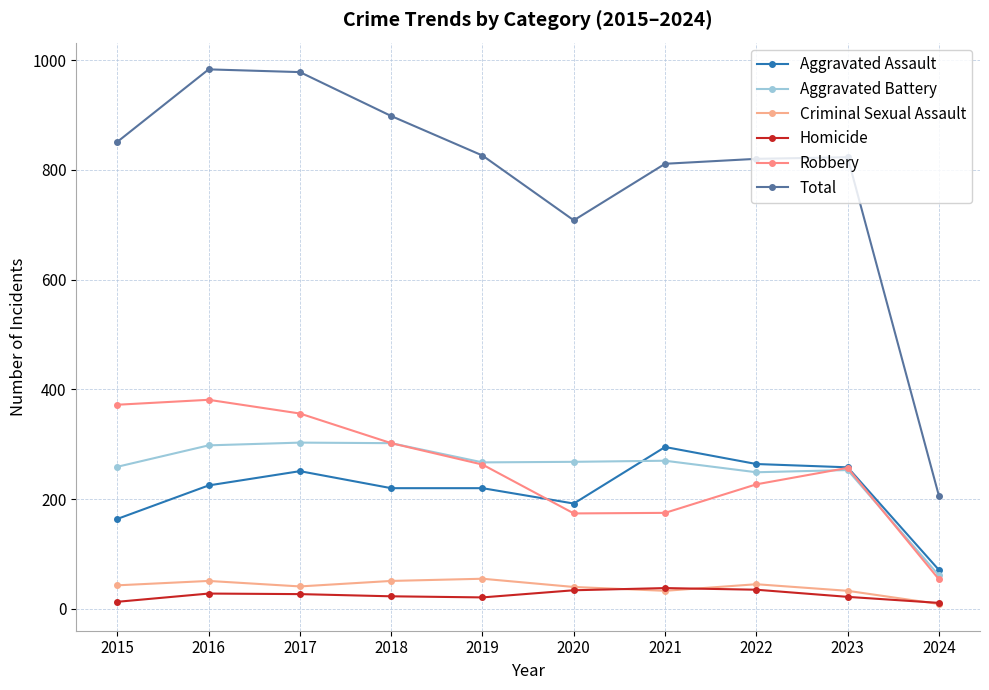

Does the chart have visible grid lines?

Yes